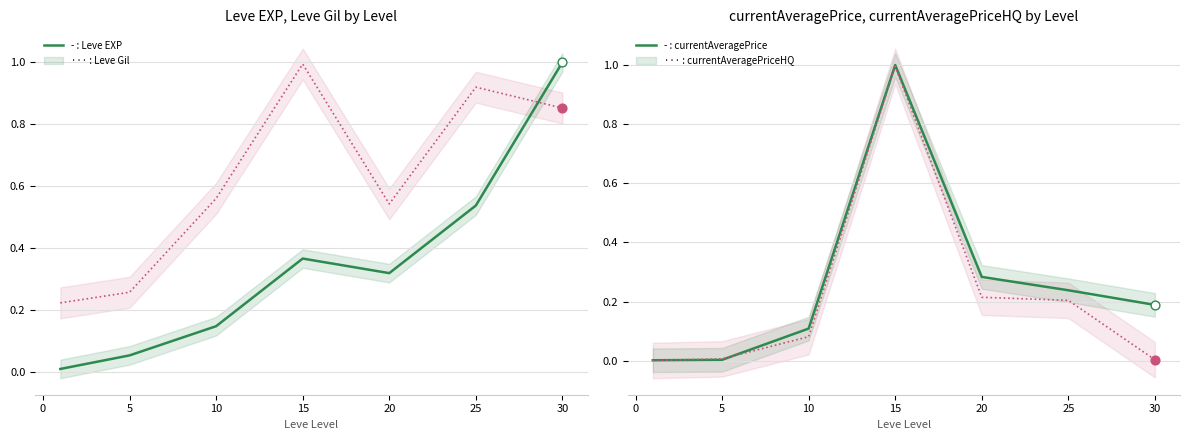

Which series reaches the maximum Y coordinate?

Leve EXP